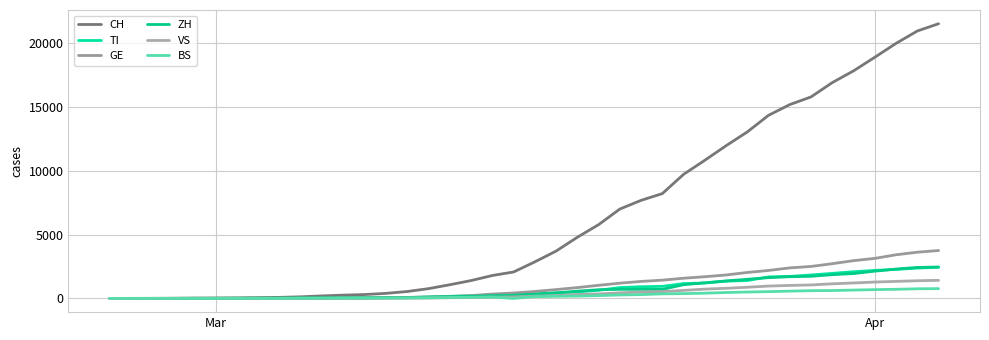

How many lines are shown in the chart?

6